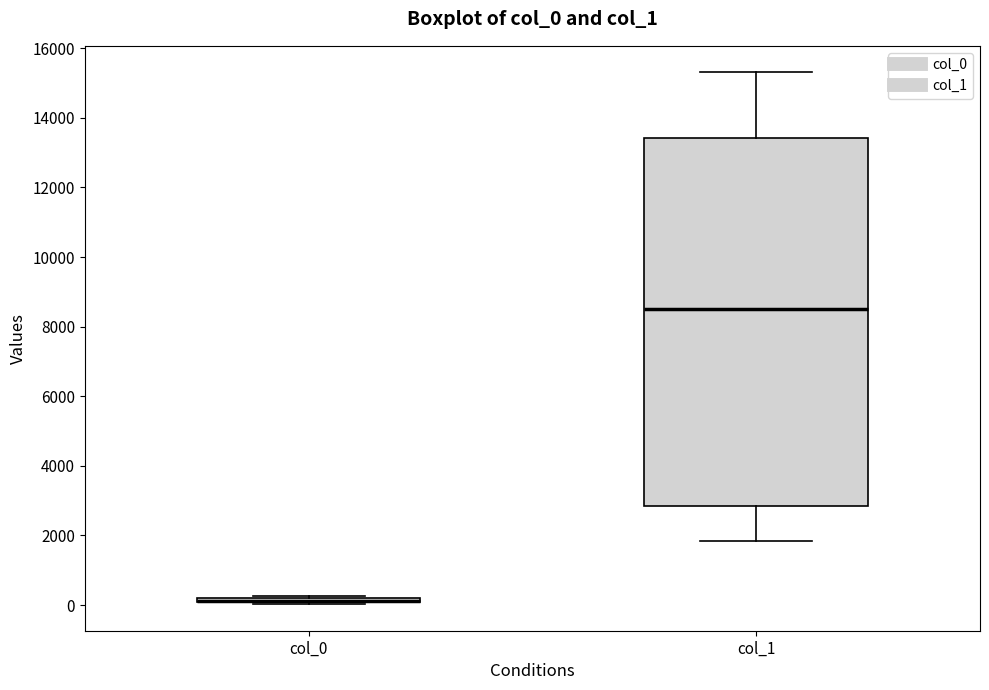

Where is the lower edge of the box for col_0 on the y-axis? The values are not printed on the chart, so give them approximately, as read against the axis.

0